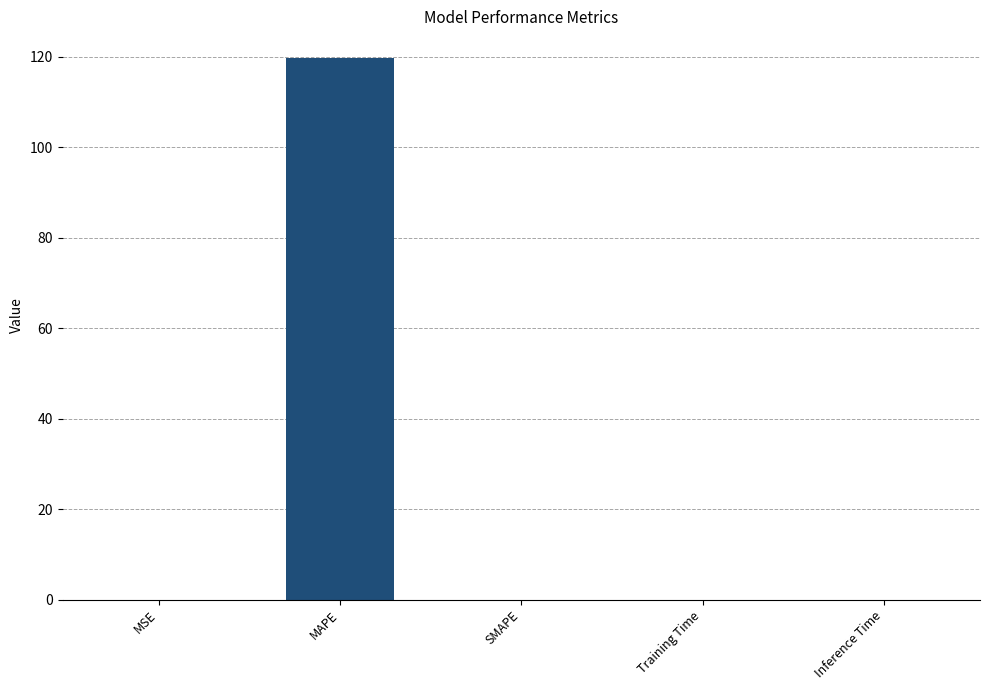

The value at MAPE is 119.7. True or false?

True